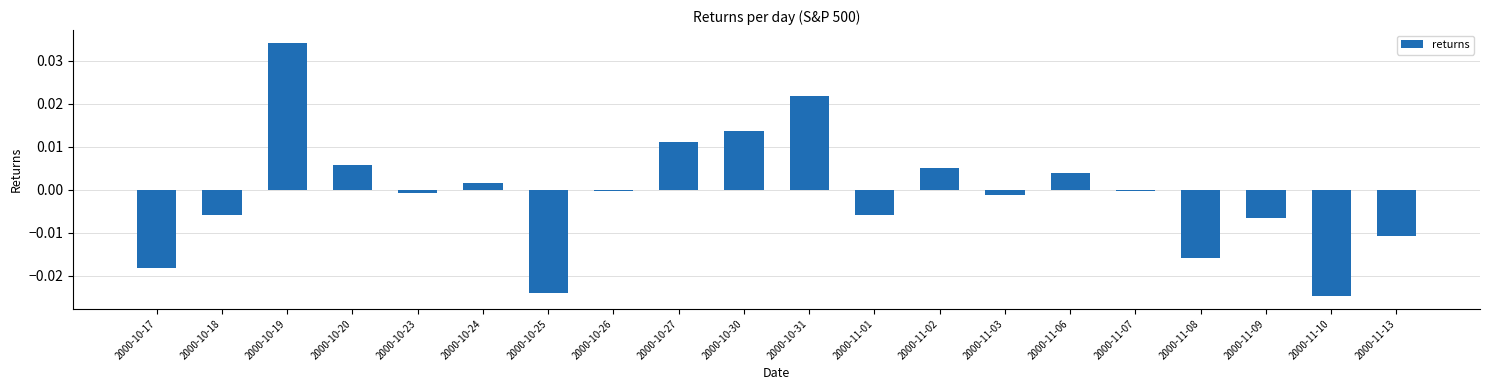

Count the number of categories in the chart.

20